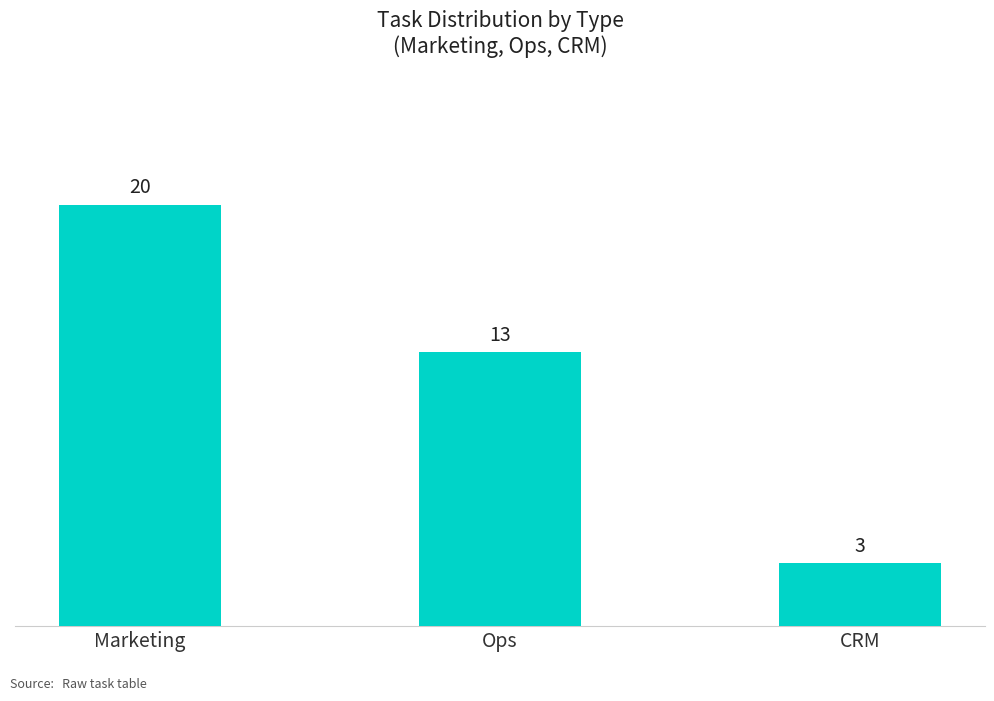

How many bars are there in total?

3